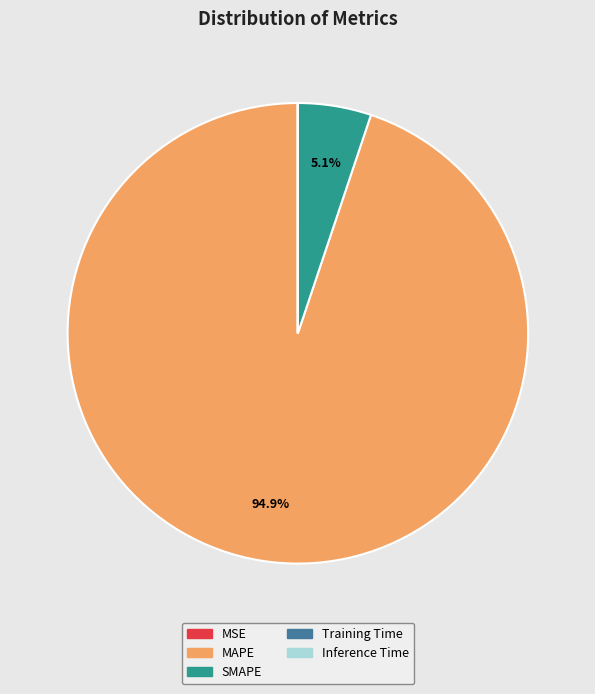

Combined, do MAPE and SMAPE account for over 50%?

Yes